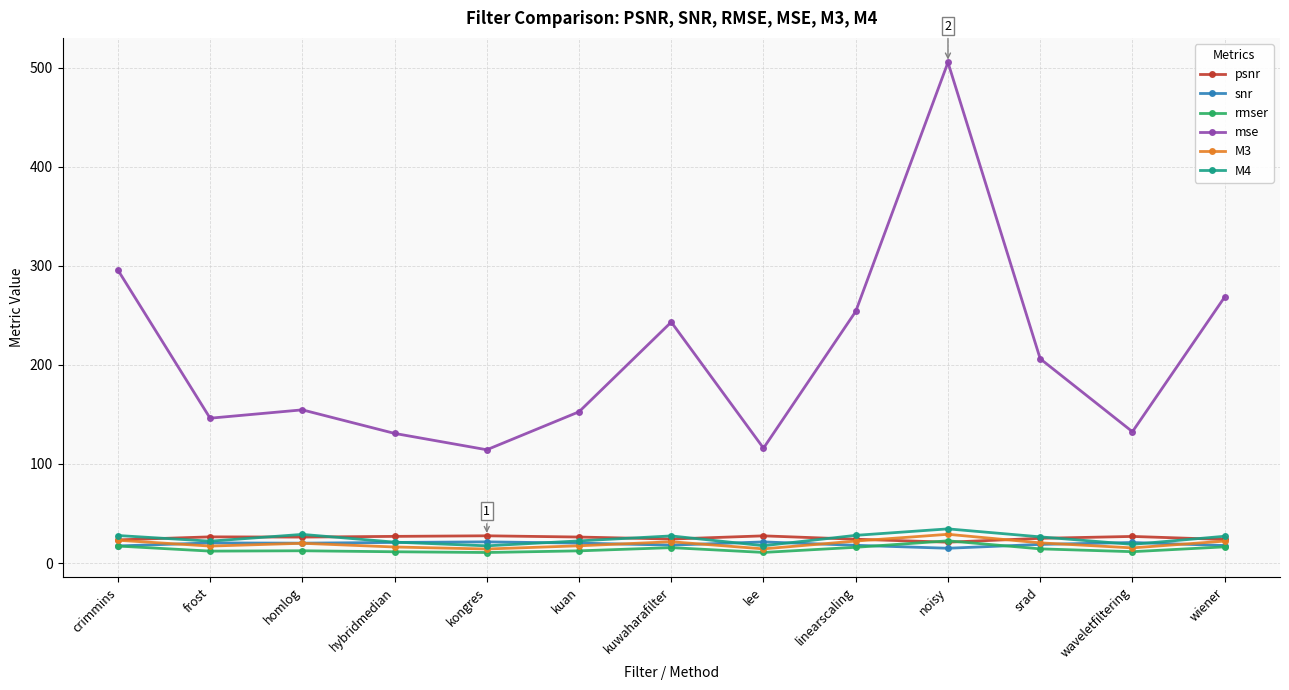

Which series changed the most between lee and srad?

mse